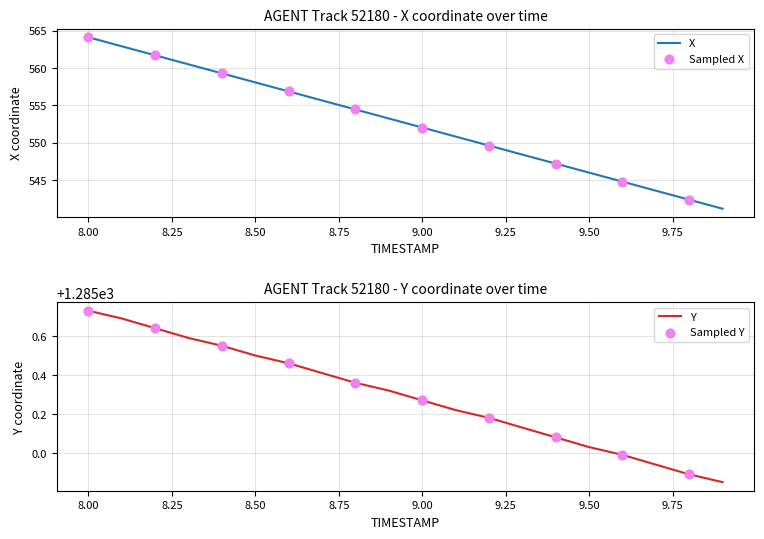

At how many categories does at least one series exceed 1086?

20